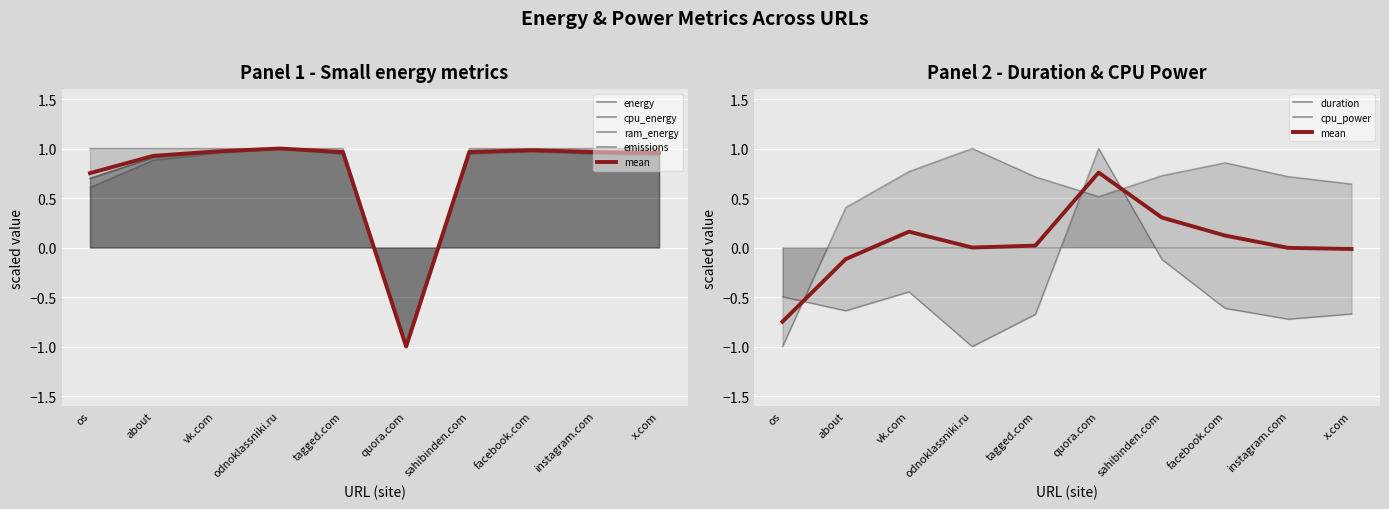

Rank the categories by value from highest to lowest.

quora.com, sahibinden.com, vk.com, facebook.com, tagged.com, odnoklassniki.ru, instagram.com, x.com, about, os